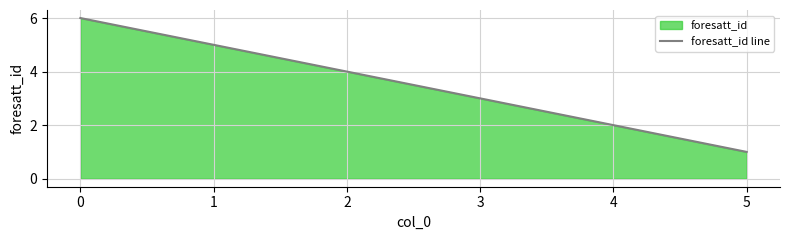

How many data points does each series have?

6